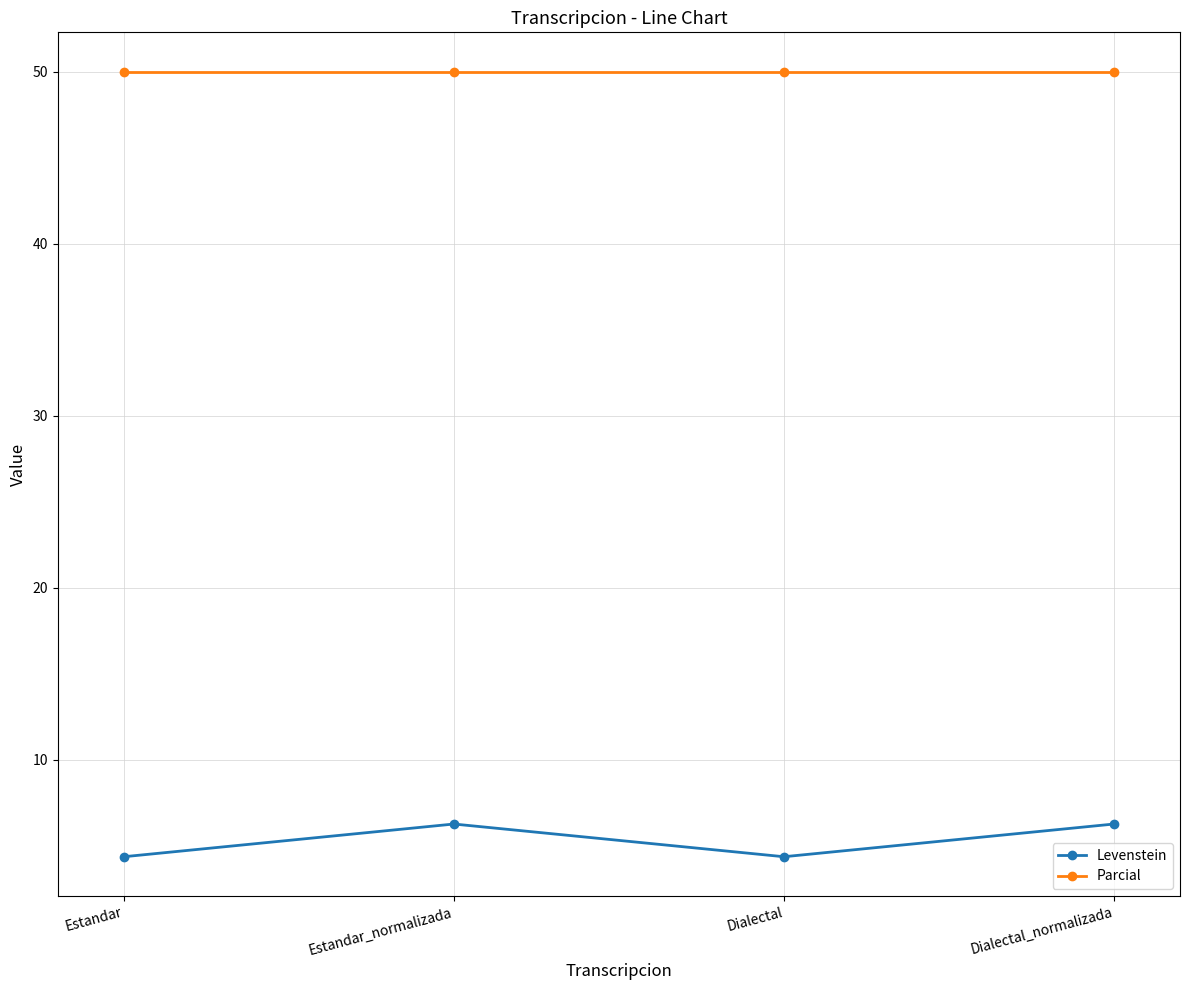

List the series in order of their overall mean, lowest first.

Levenstein, Parcial